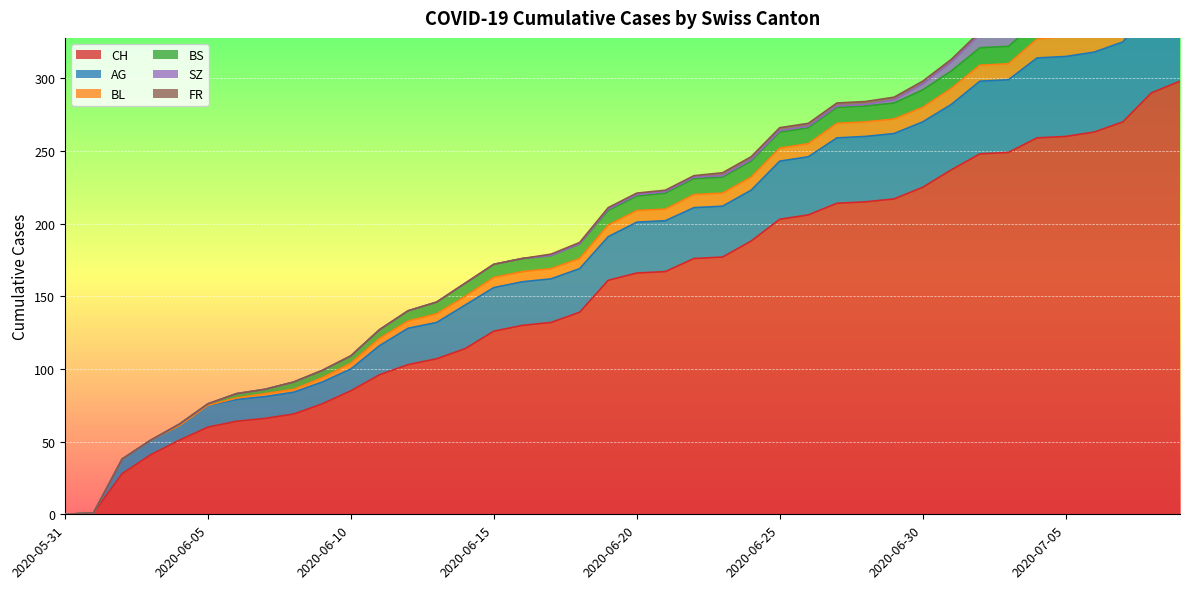

Which series has the largest range (max minus min)?

CH